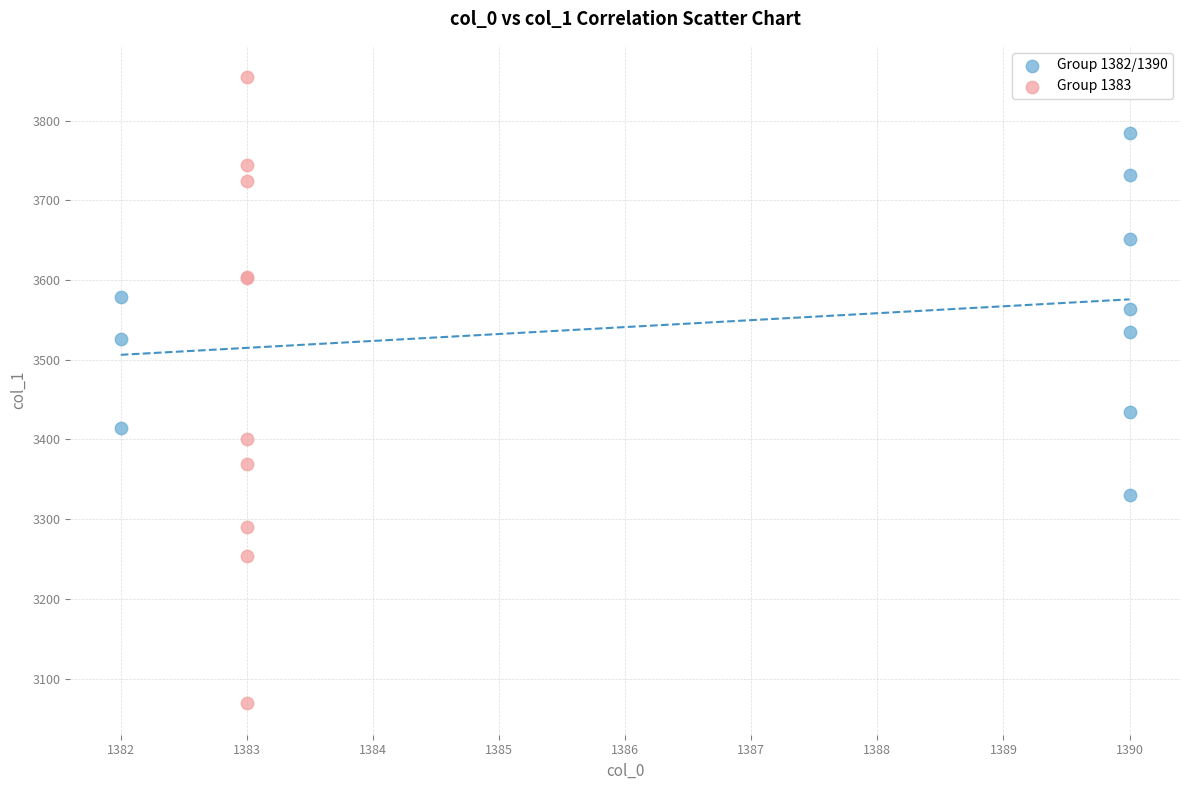

What are all the series names shown in the legend?

Group 1382/1390, Group 1383